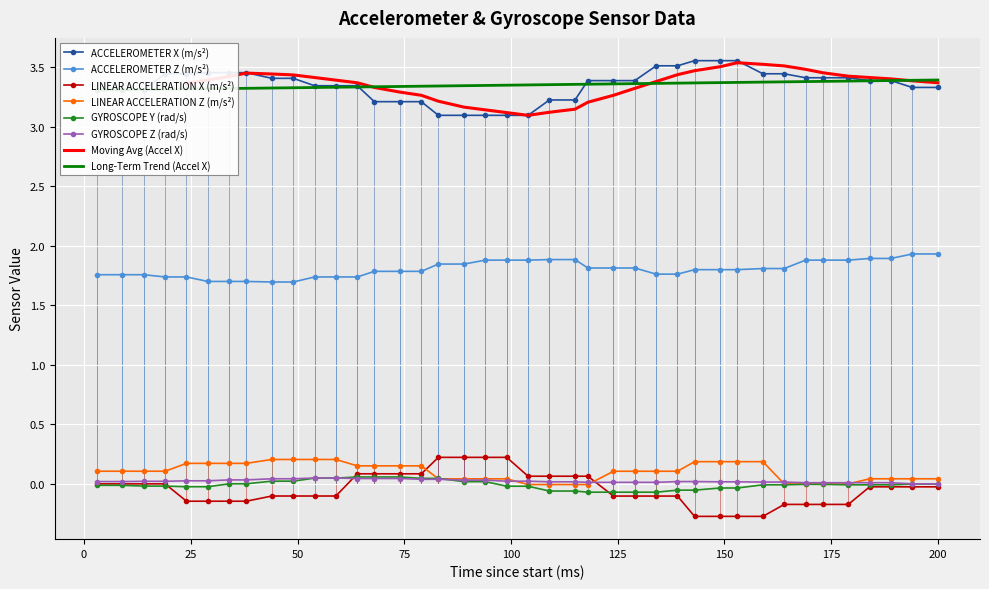

Reading right to left, what are all the values shown in this chart?

ACCELEROMETER X (m/s²): 200=3.3	194=3.3	189=3.4	184=3.4	179=3.4	173=3.4	169=3.4	164=3.4	159=3.4	153=3.6	149=3.6	143=3.6	139=3.5	134=3.5	129=3.4	124=3.4	118=3.4	115=3.2	109=3.2	104=3.1	99=3.1	94=3.1	89=3.1	83=3.1	79=3.2	74=3.2	68=3.2	64=3.3	59=3.3	54=3.3	49=3.4	44=3.4	38=3.5	34=3.5	29=3.5	24=3.4	19=3.4	14=3.3	9=3.3	3=3.3
ACCELEROMETER Z (m/s²): 200=1.9	194=1.9	189=1.9	184=1.9	179=1.9	173=1.9	169=1.9	164=1.8	159=1.8	153=1.8	149=1.8	143=1.8	139=1.8	134=1.8	129=1.8	124=1.8	118=1.8	115=1.9	109=1.9	104=1.9	99=1.9	94=1.9	89=1.8	83=1.8	79=1.8	74=1.8	68=1.8	64=1.7	59=1.7	54=1.7	49=1.7	44=1.7	38=1.7	34=1.7	29=1.7	24=1.7	19=1.7	14=1.8	9=1.8	3=1.8
LINEAR ACCELERATION X (m/s²): 200=-0.0	194=-0.0	189=-0.0	184=-0.0	179=-0.2	173=-0.2	169=-0.2	164=-0.2	159=-0.3	153=-0.3	149=-0.3	143=-0.3	139=-0.1	134=-0.1	129=-0.1	124=-0.1	118=0.1	115=0.1	109=0.1	104=0.1	99=0.2	94=0.2	89=0.2	83=0.2	79=0.1	74=0.1	68=0.1	64=0.1	59=-0.1	54=-0.1	49=-0.1	44=-0.1	38=-0.1	34=-0.1	29=-0.1	24=-0.1	19=-0.0	14=-0.0	9=-0.0	3=-0.0
LINEAR ACCELERATION Z (m/s²): 200=0.0	194=0.0	189=0.0	184=0.0	179=-0.0	173=-0.0	169=-0.0	164=-0.0	159=0.2	153=0.2	149=0.2	143=0.2	139=0.1	134=0.1	129=0.1	124=0.1	118=-0.0	115=-0.0	109=-0.0	104=-0.0	99=0.0	94=0.0	89=0.0	83=0.0	79=0.2	74=0.2	68=0.2	64=0.2	59=0.2	54=0.2	49=0.2	44=0.2	38=0.2	34=0.2	29=0.2	24=0.2	19=0.1	14=0.1	9=0.1	3=0.1
GYROSCOPE Y (rad/s): 200=-0.0	194=-0.0	189=-0.0	184=-0.0	179=-0.0	173=-0.0	169=-0.0	164=-0.0	159=-0.0	153=-0.0	149=-0.0	143=-0.1	139=-0.1	134=-0.1	129=-0.1	124=-0.1	118=-0.1	115=-0.1	109=-0.1	104=-0.0	99=-0.0	94=0.0	89=0.0	83=0.0	79=0.0	74=0.1	68=0.1	64=0.1	59=0.0	54=0.0	49=0.0	44=0.0	38=0.0	34=0.0	29=-0.0	24=-0.0	19=-0.0	14=-0.0	9=-0.0	3=-0.0
GYROSCOPE Z (rad/s): 200=0.0	194=0.0	189=0.0	184=0.0	179=0.0	173=0.0	169=0.0	164=0.0	159=0.0	153=0.0	149=0.0	143=0.0	139=0.0	134=0.0	129=0.0	124=0.0	118=0.0	115=0.0	109=0.0	104=0.0	99=0.0	94=0.0	89=0.0	83=0.0	79=0.0	74=0.0	68=0.0	64=0.0	59=0.0	54=0.0	49=0.0	44=0.0	38=0.0	34=0.0	29=0.0	24=0.0	19=0.0	14=0.0	9=0.0	3=0.0